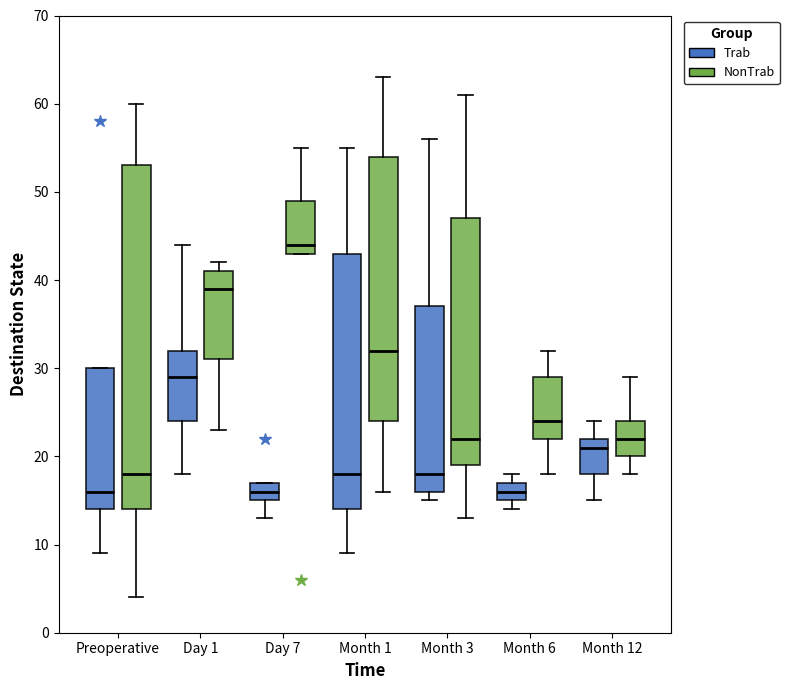

Which box has the highest median line?

Day 7 (NonTrab)